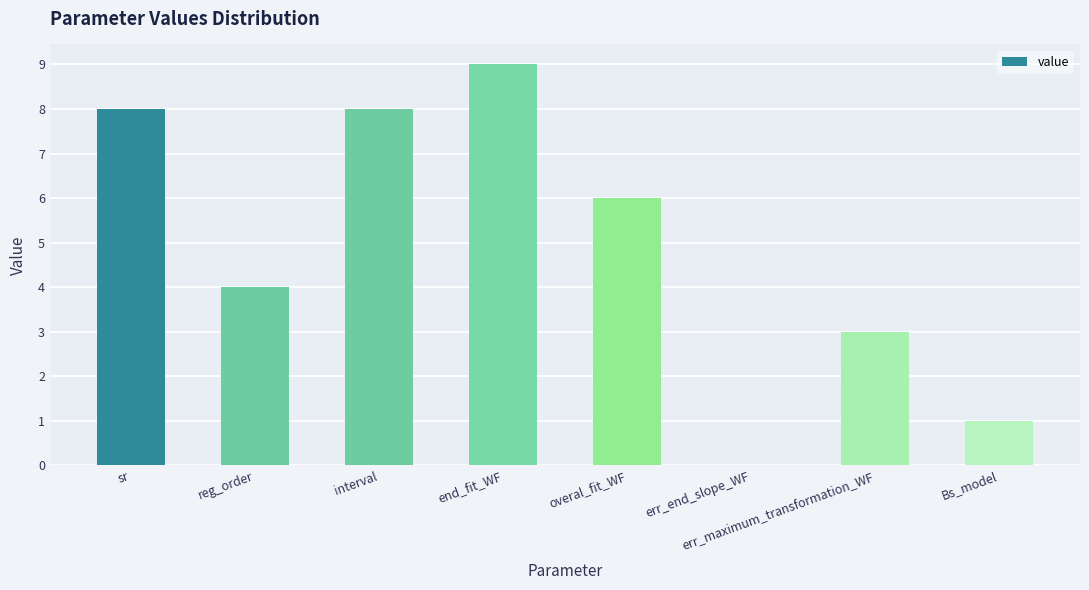

How many categories are shown in the chart?

8